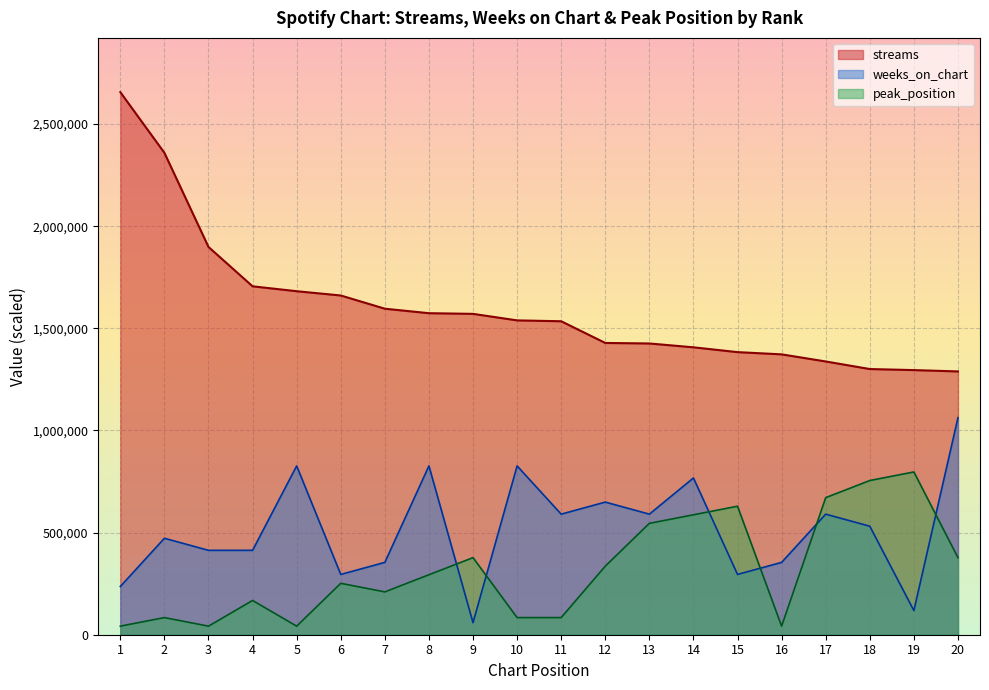

List the labels in order of peak_position value, smallest first.

1, 3, 5, 16, 2, 10, 11, 4, 7, 6, 8, 12, 9, 20, 13, 14, 15, 17, 18, 19